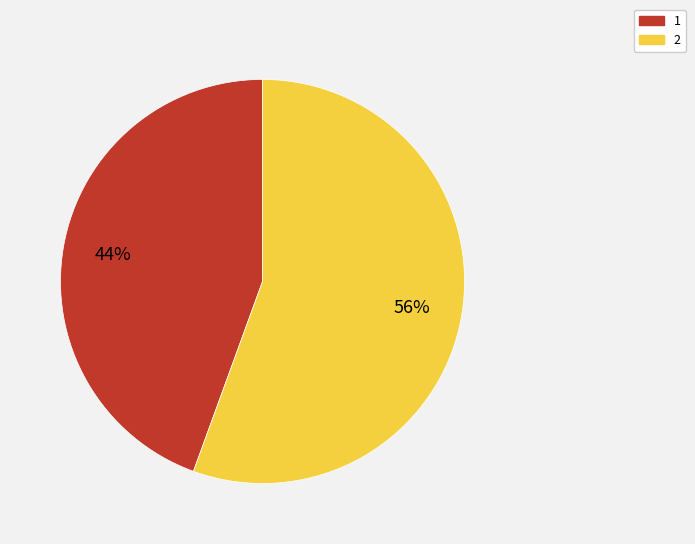

Which slice is the smallest?

1